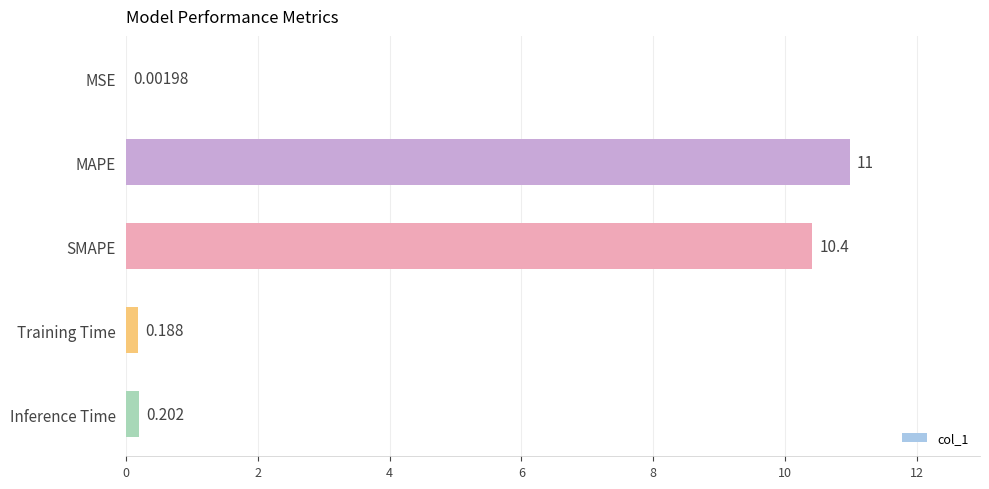

Which has a higher value, MSE or MAPE?

MAPE